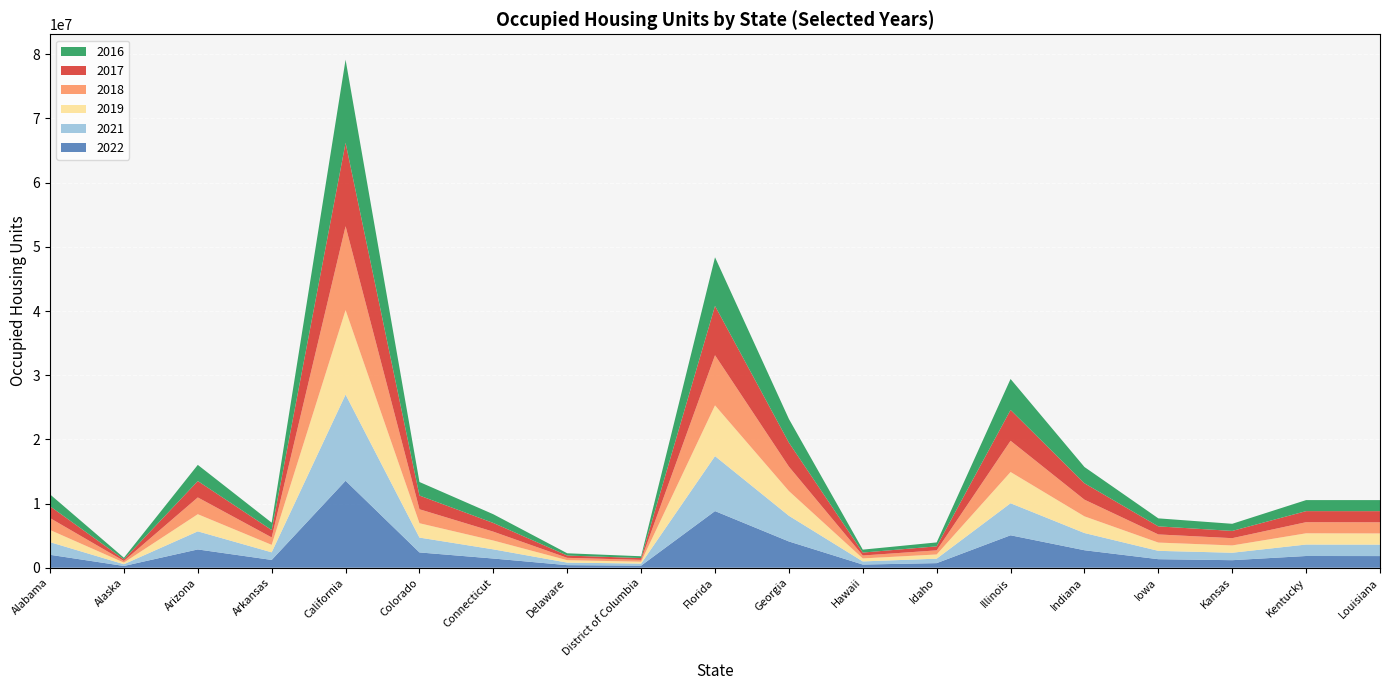

Reading right to left, what are all the values shown in this chart?

2022: 1816902	1828680	1175294	1330995	2726489	5056360	717151	494827	4092467	8826394	326970	402334	1433635	2384584	13550586	1216207	2850377	274574	2016448
2021: 1783924	1785682	1159026	1300467	2680694	4991641	693882	490080	4001109	8565329	319565	395656	1428313	2313042	13429063	1183675	2817723	271311	1967559
2019: 1741076	1748732	1138329	1287221	2597765	4866006	655859	465299	3852714	7905832	291570	376239	1377166	2235103	13157873	1163647	2670441	252199	1897576
2018: 1737220	1732713	1133408	1267873	2599169	4864864	640270	455309	3803012	7809358	287476	367671	1378091	2176757	13072122	1156347	2614298	254551	1855184
2017: 1737123	1725034	1128983	1257505	2557299	4808672	625135	458078	3745074	7689964	281475	357937	1356762	2139207	13005097	1153082	2552972	250741	1841665
2016: 1720801	1717706	1110407	1247932	2533270	4822046	610872	455868	3686135	7573456	281241	351085	1357269	2108992	12944178	1142718	2519052	248468	1852518